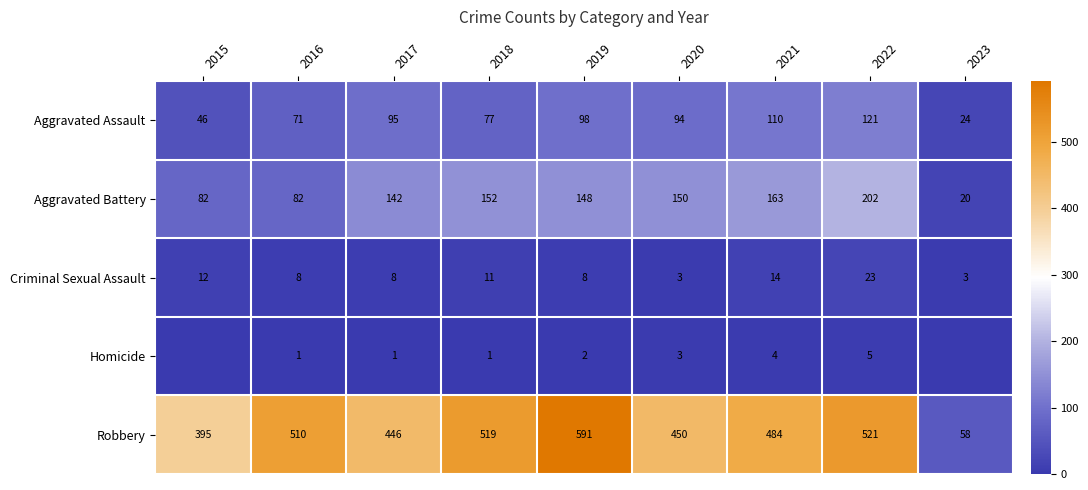

Which label corresponds to the smallest value in the chart?

2015